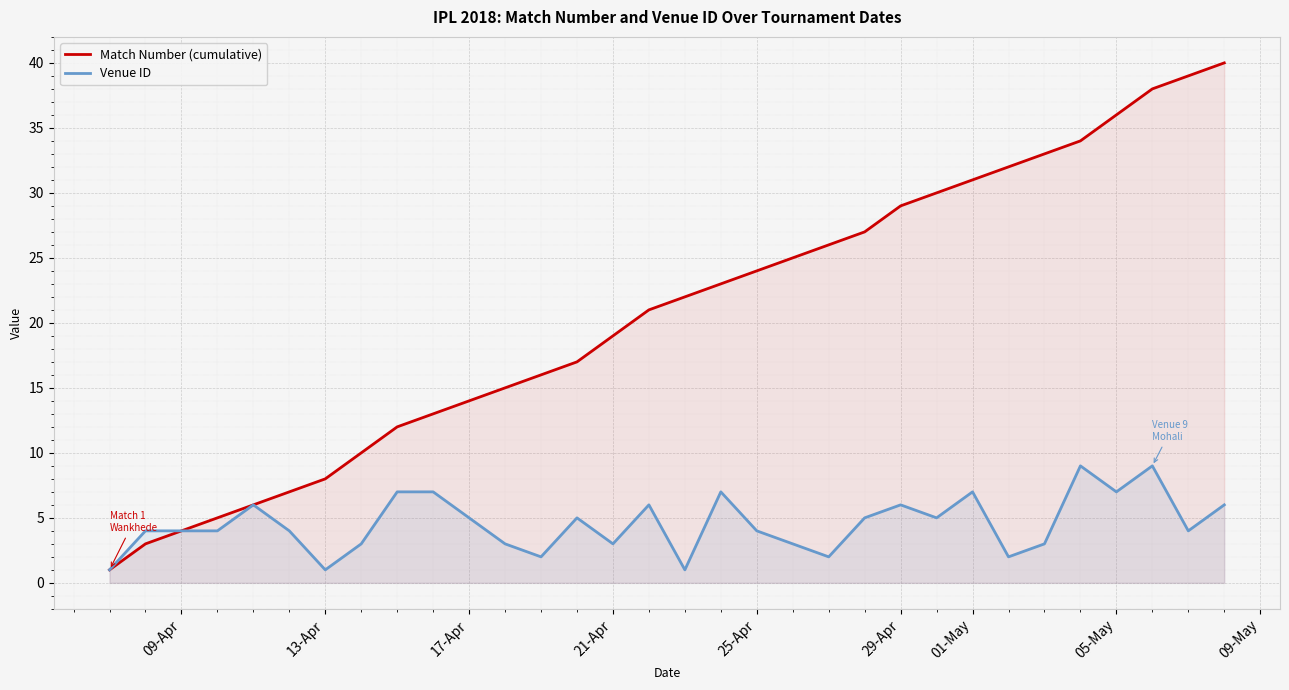

Which series has the widest spread of values?

Match Number (cumulative)